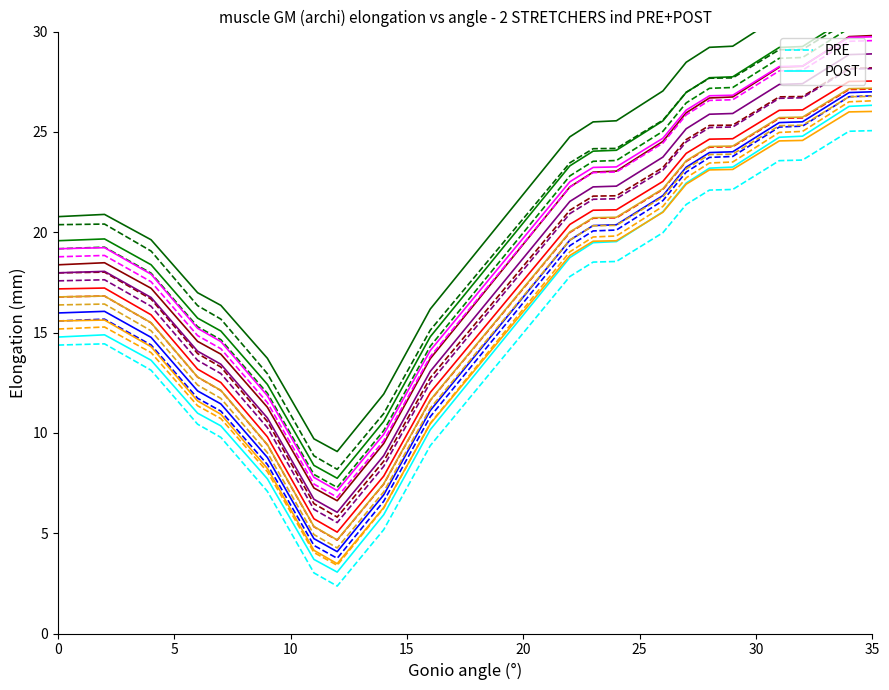

True or false: PRE and POST intersect in this chart.

False